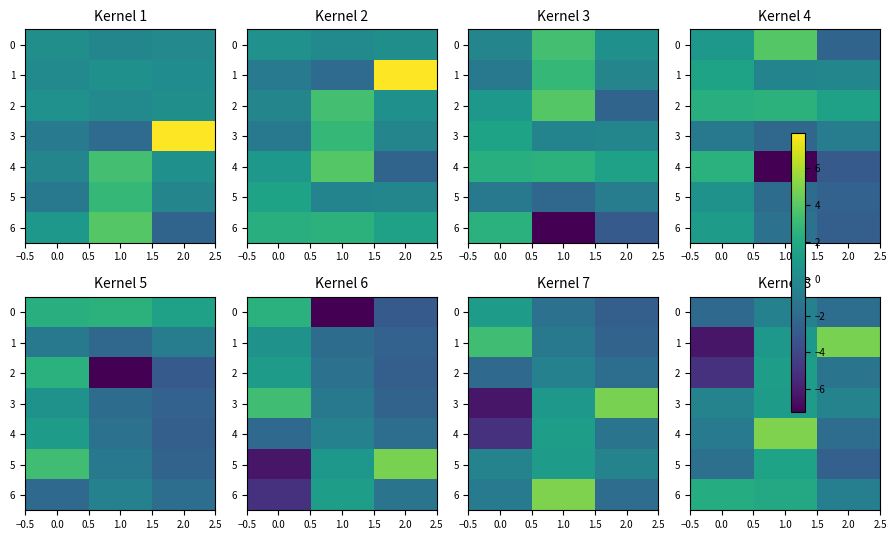

At which label is 2 closest to -1?

2.0